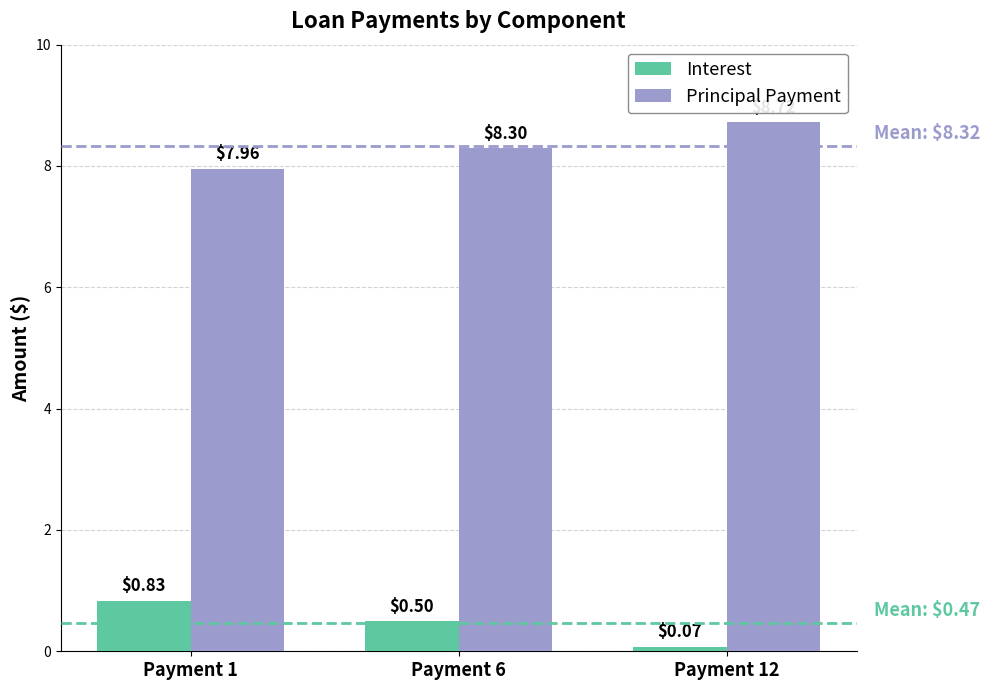

What is the difference between the Principal Payment values at Payment 12 and Payment 6?

0.4